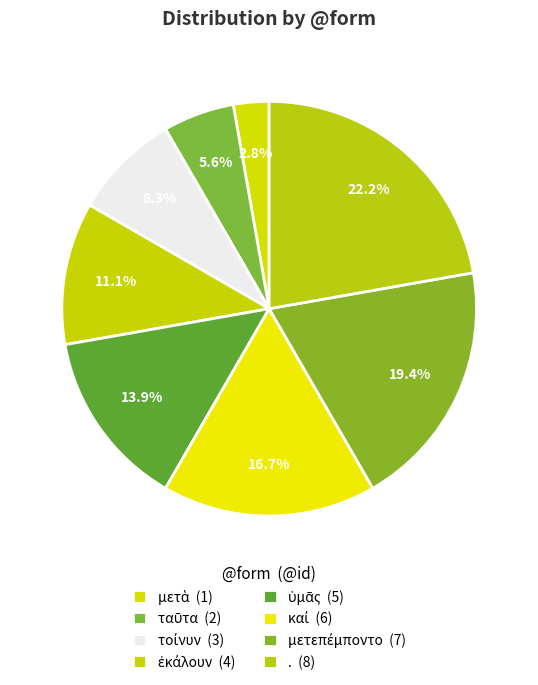

Count the number of slices in the pie.

8